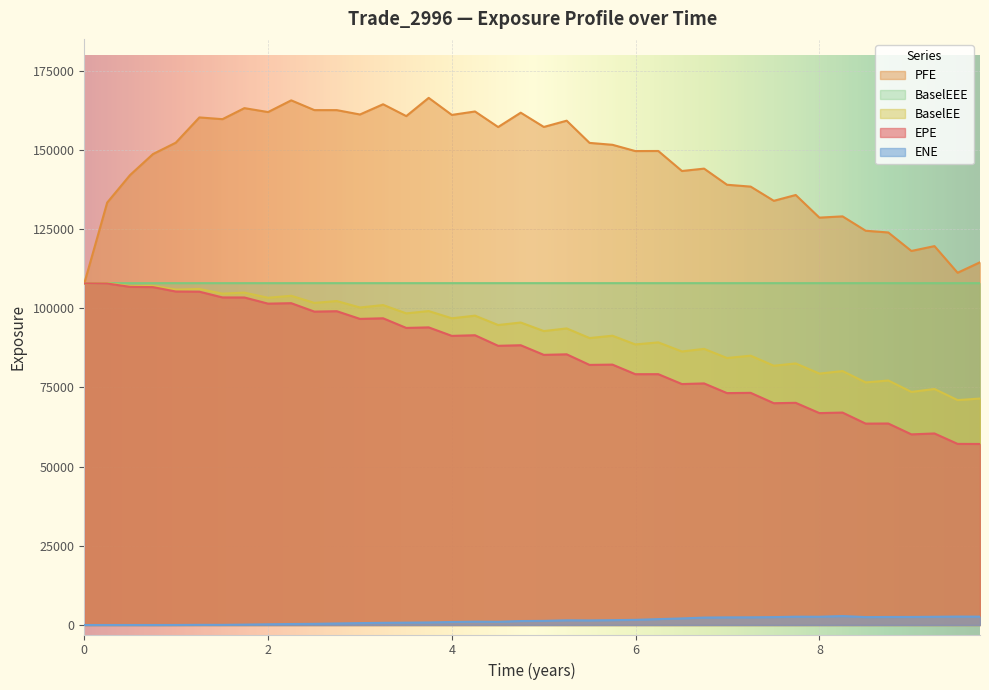

True or false: PFE has more than 1 interior local peaks.

True